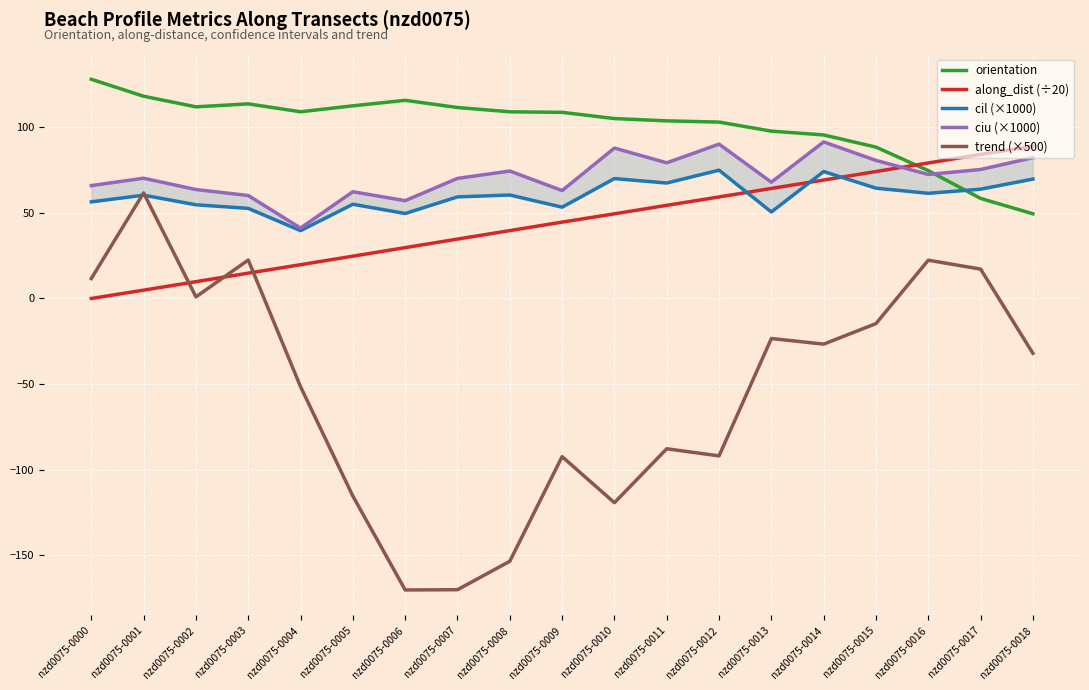

The orientation series shows 186.5 at nzd0075-0008. True or false?

False